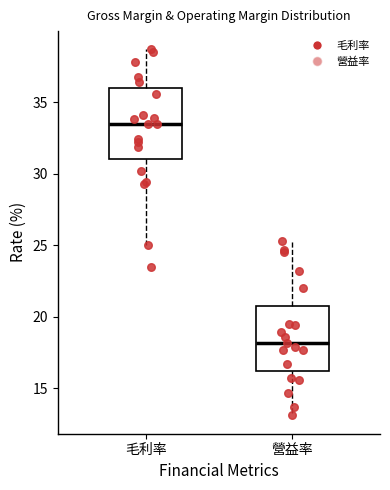

Where does the upper whisker of the box for 營益率 end on the y-axis? The values are not printed on the chart, so give them approximately, as read against the axis.

25.5